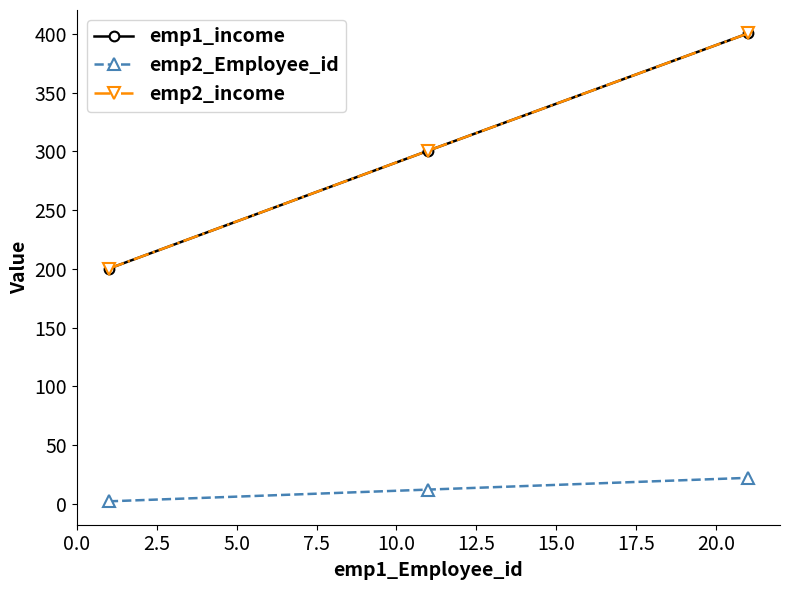

How many values in the emp1_income series are below 300?

1